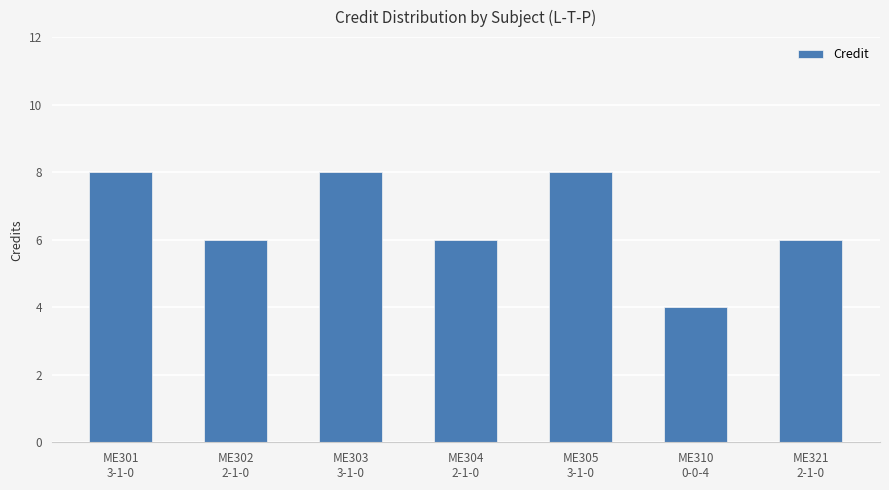

How many series are shown in this chart?

1